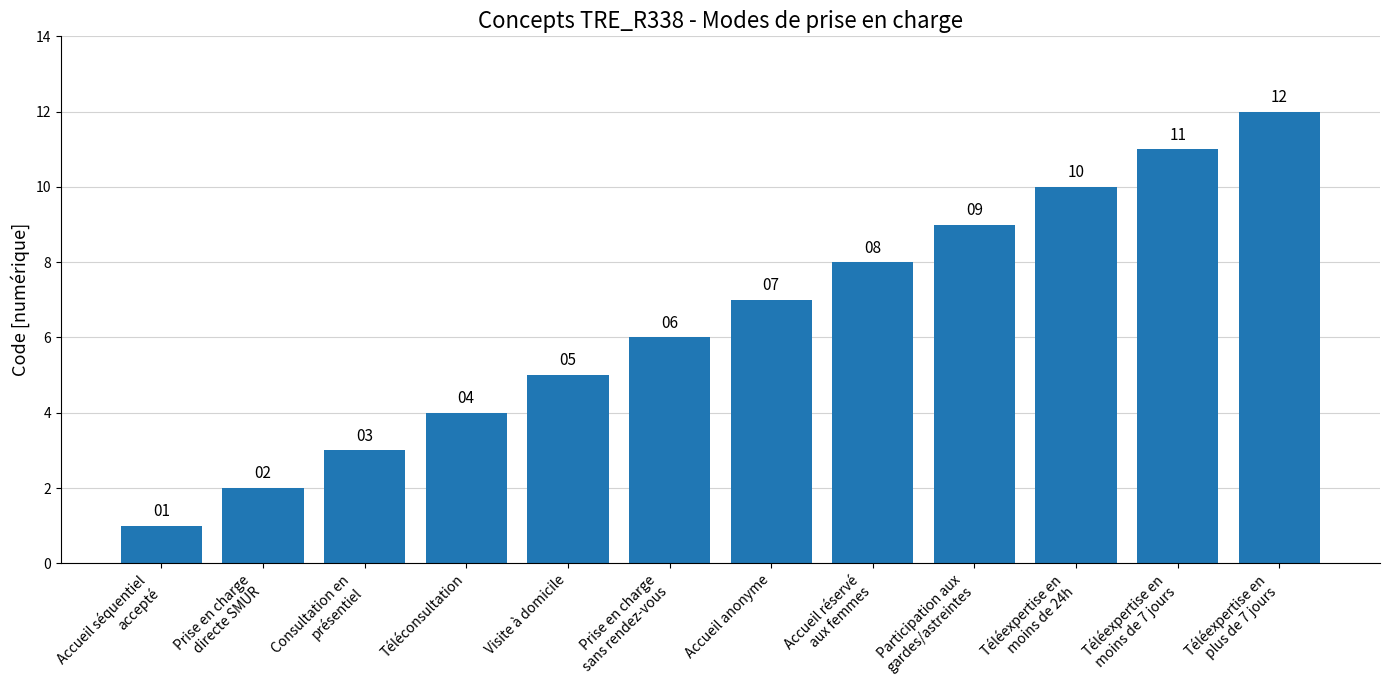

What is the label of the 9th bar from the right?

Téléconsultation